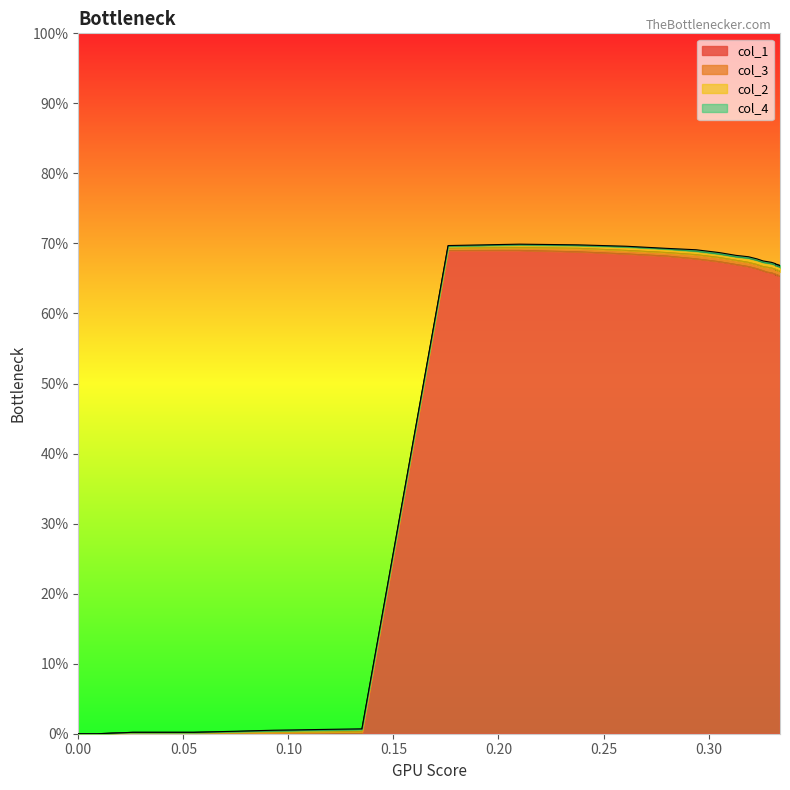

Rank the categories by col_2 value from highest to lowest.

14, 15, 16, 17, 18, 19, 20, 21, 22, 23, 24, 25, 26, 27, 28, 29, 30, 31, 32, 33, 34, 35, 36, 37, 38, 39, 9, 10, 11, 12, 13, 7, 8, 5, 6, 4, 2, 3, 0, 1